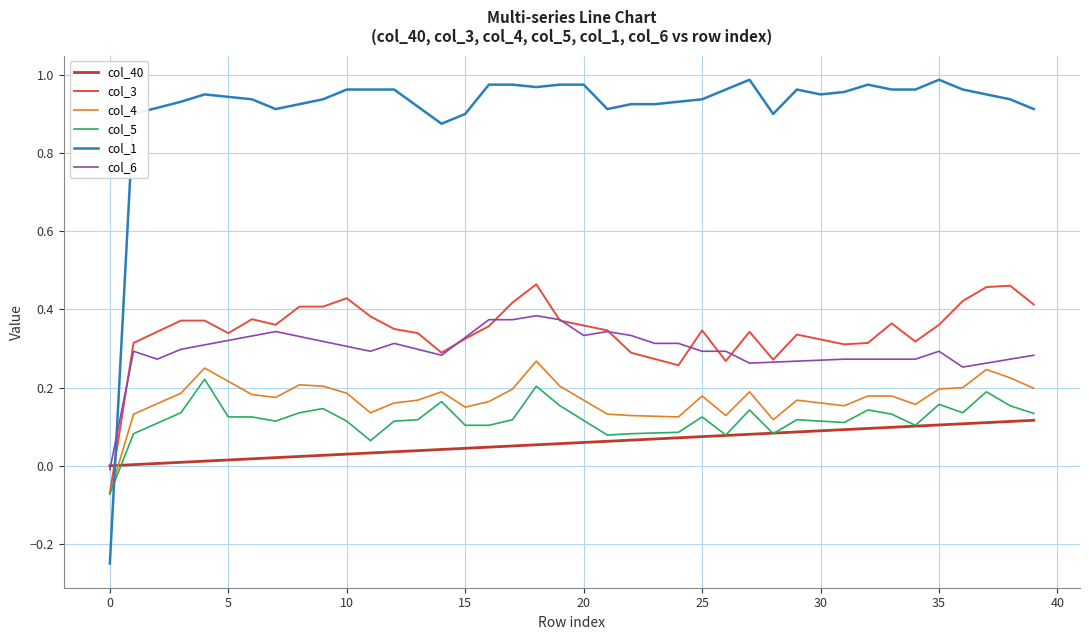

Is this an area chart (filled region under the line)?

No